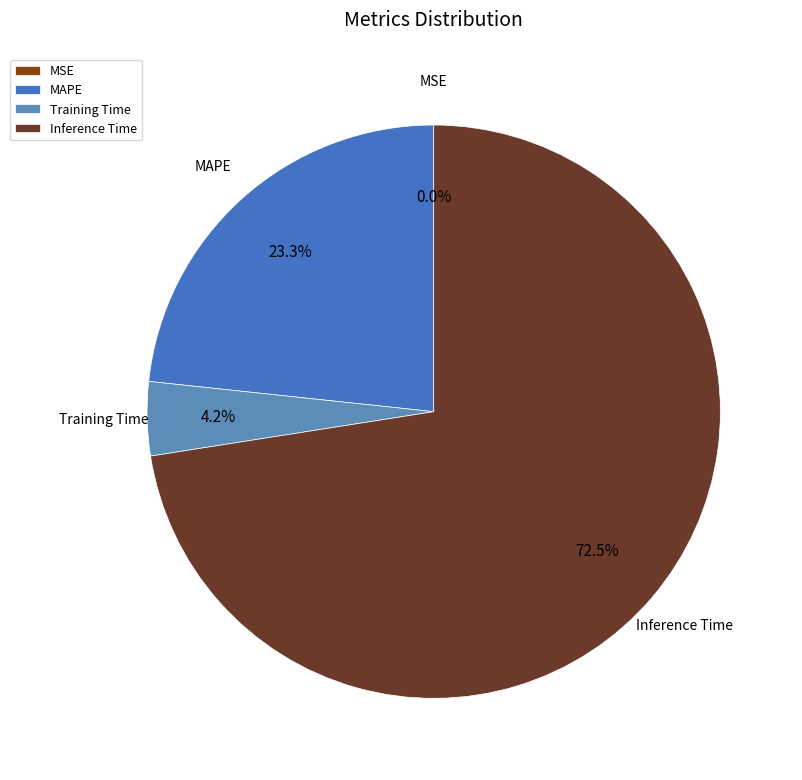

How much of the chart is everything except Inference Time?

27.5%